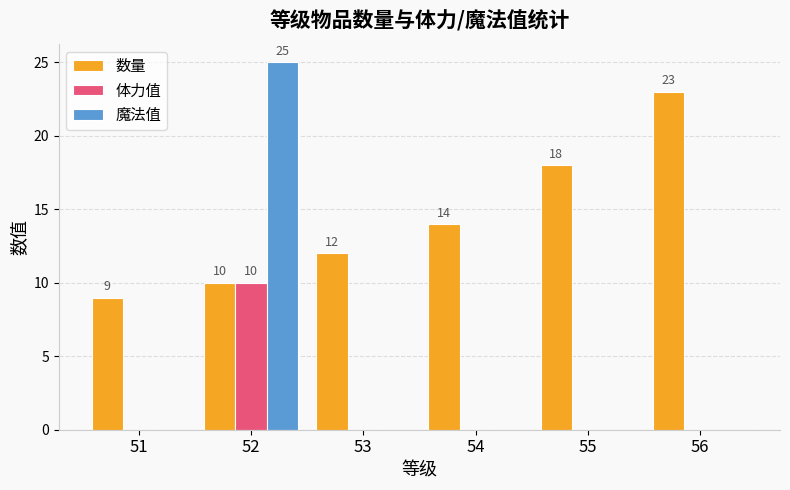

The value of 数量 at 56 is 39. True or false?

False